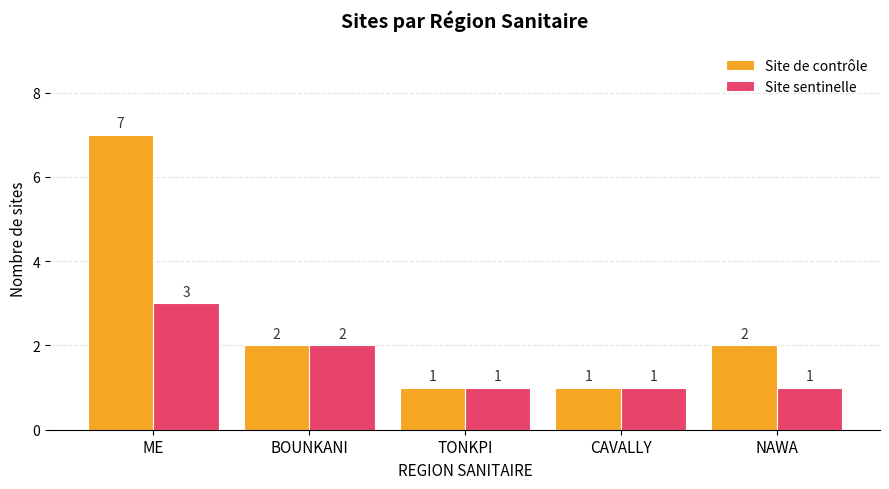

What is the total value across all series at NAWA?

3